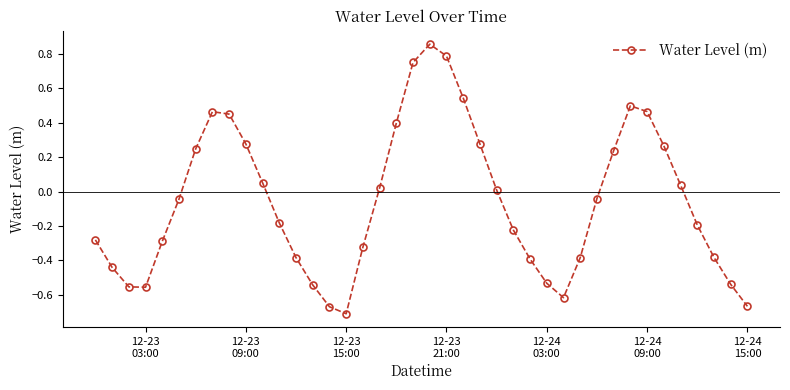

What is the difference between the second highest and minimum values?

1.5